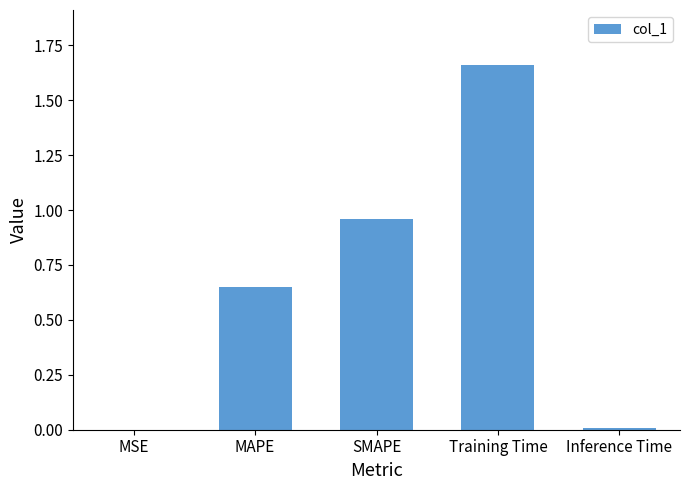

The chart shows a value of 0.0 at Inference Time. True or false?

True